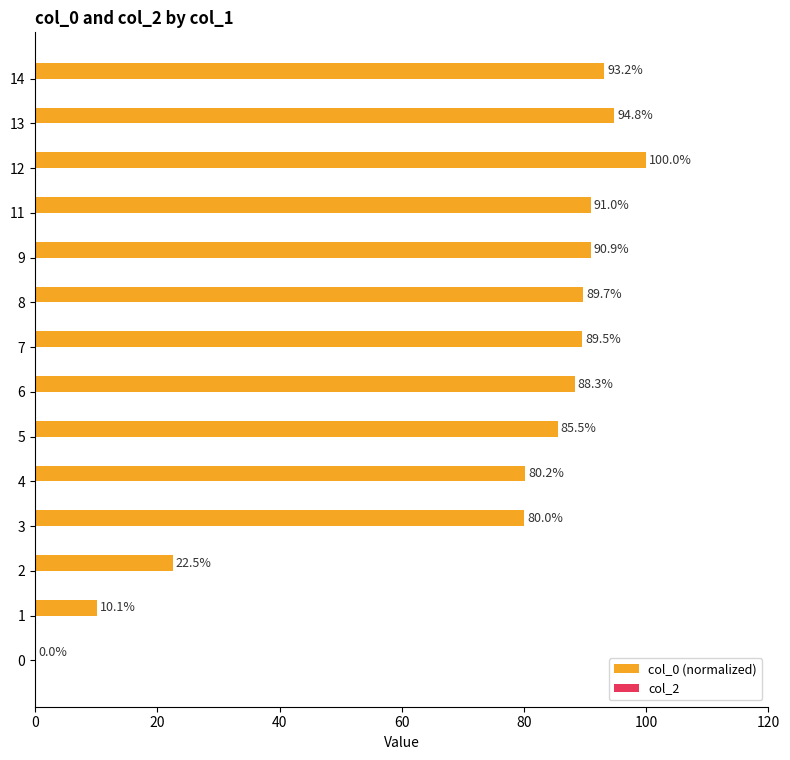

Reading top to bottom, what are all the values shown in this chart?

14=93.2	13=94.8	12=100.0	11=91.0	9=90.9	8=89.7	7=89.5	6=88.3	5=85.5	4=80.2	3=80.0	2=22.5	1=10.1	0=0.0